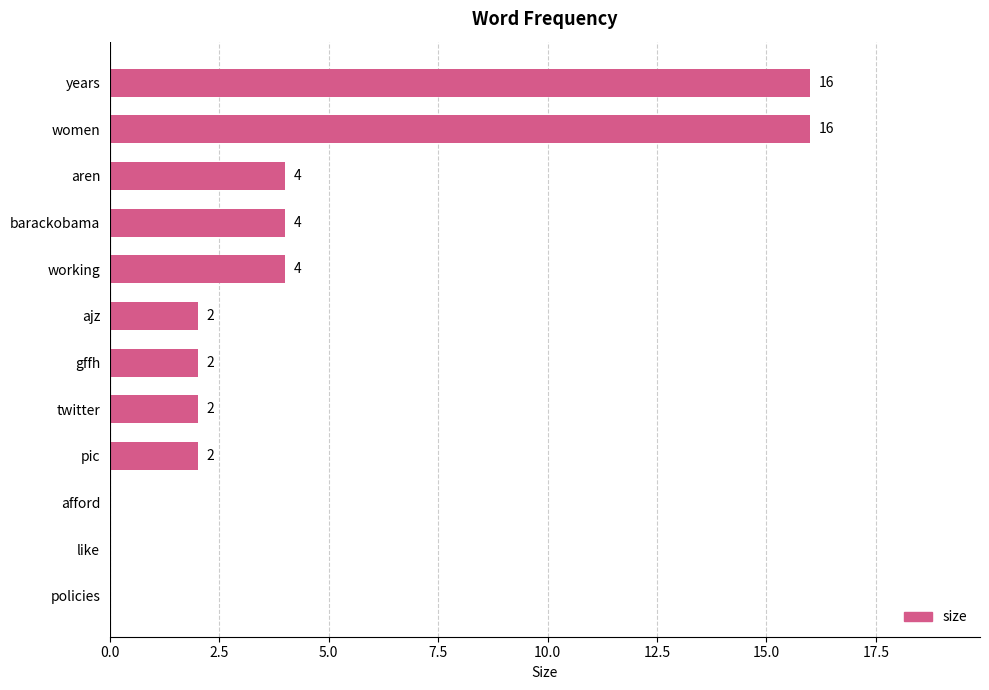

Count the values in the range 2 to 4.

7